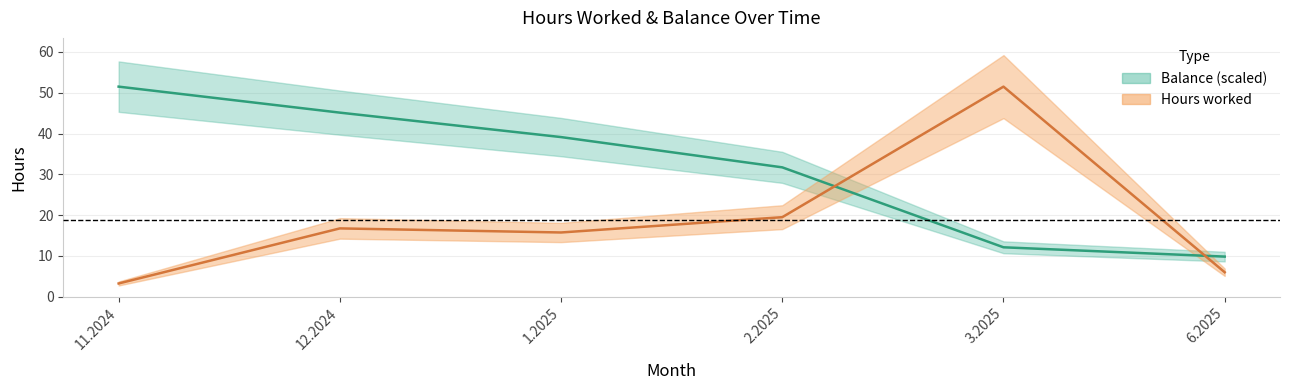

Is the value of Hours worked at 3.2025 greater than the value of Balance at 11.2024?

No